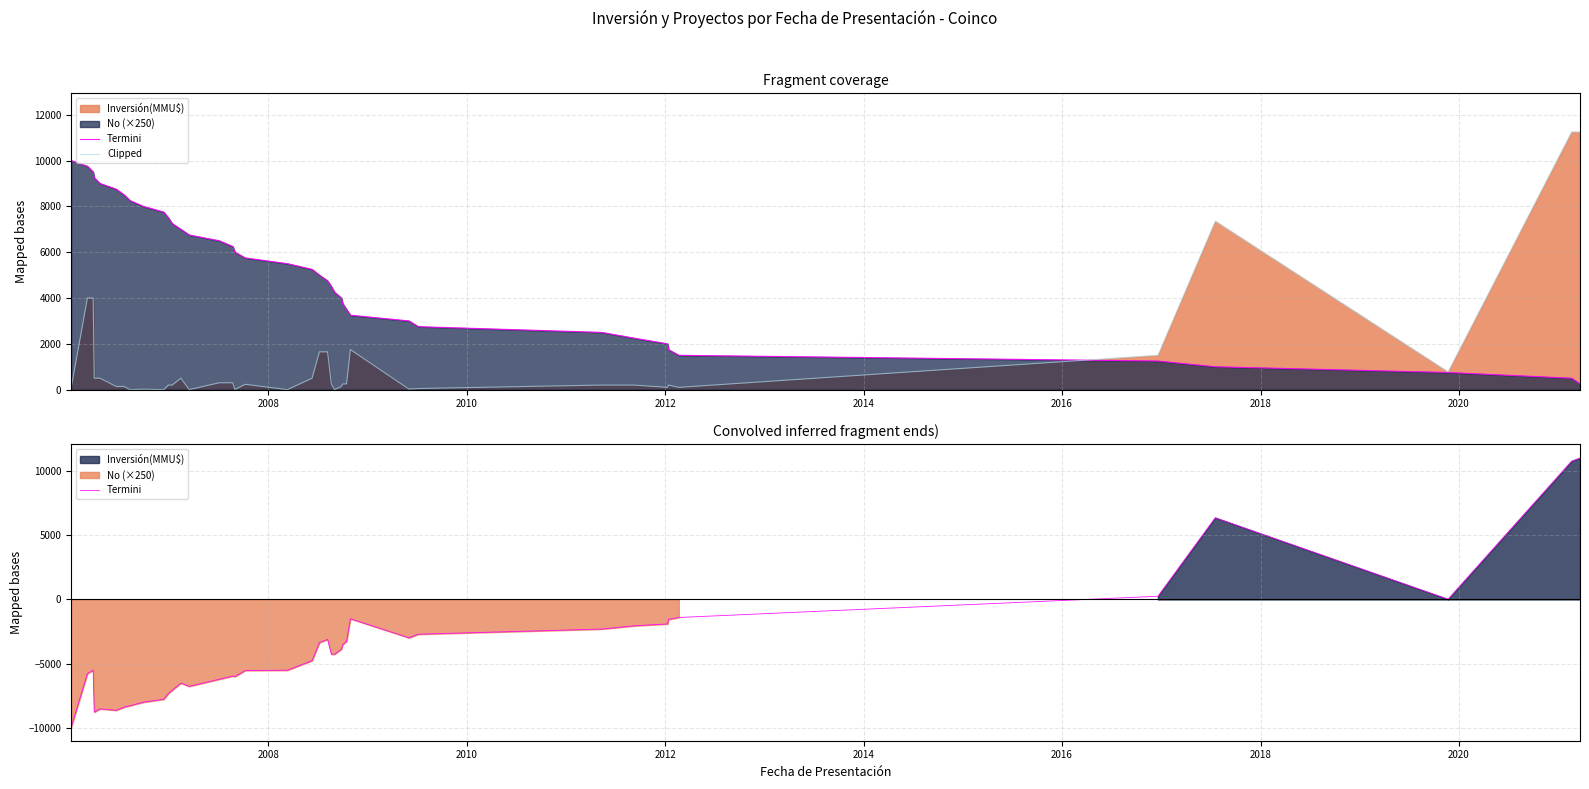

What is the average value of the Clipped series?

1263